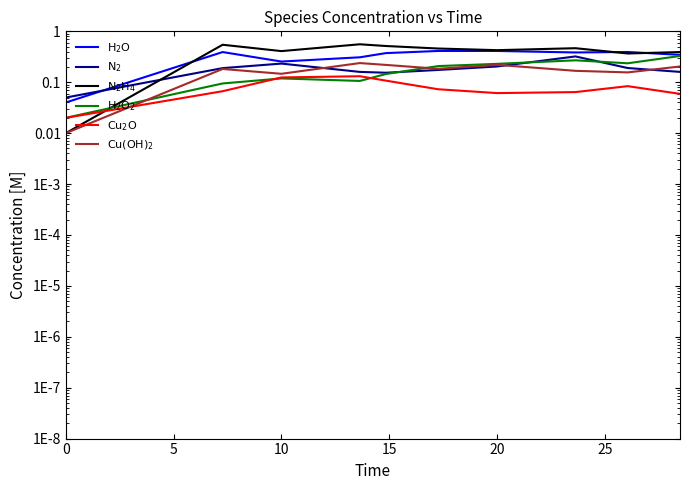

How many lines are shown in the chart?

6